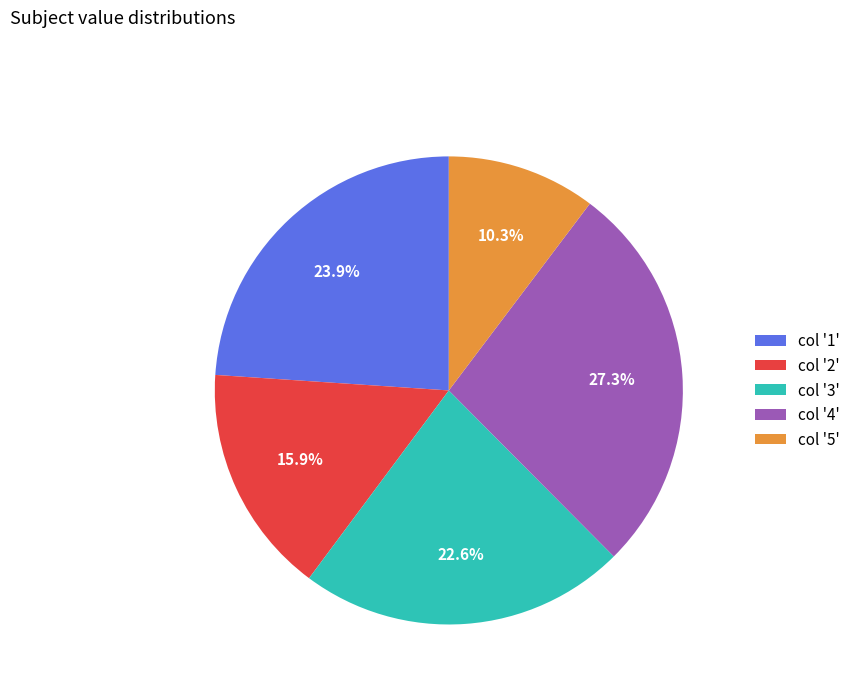

Rank the categories by value from highest to lowest.

col '4', col '1', col '3', col '2', col '5'